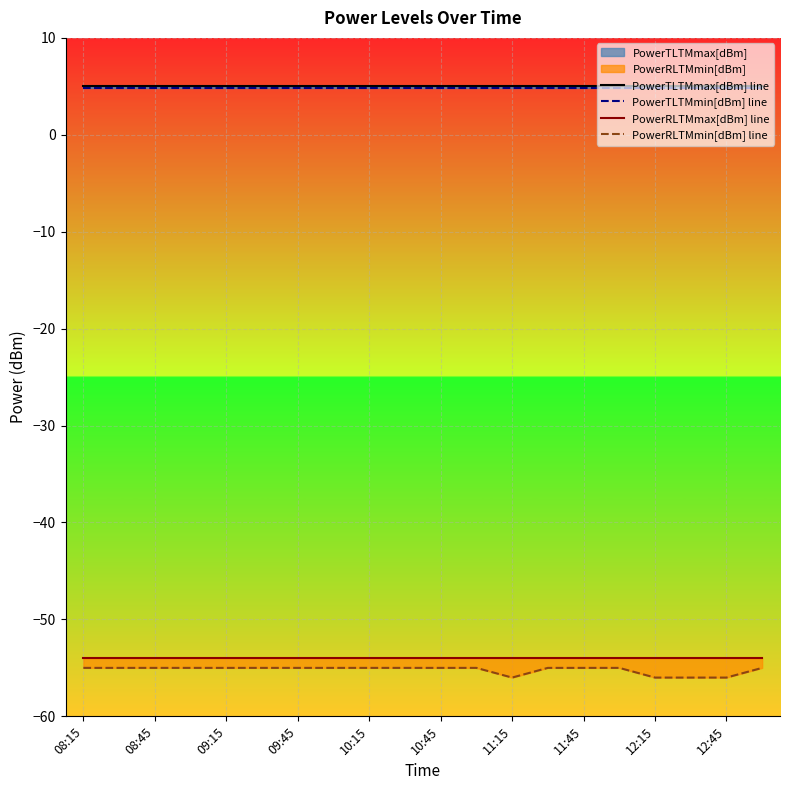

Reading right to left, list all the values displayed in this chart.

PowerTLTMmax[dBm] line: 5.0	5.0	5.0	5.0	5.0	5.0	5.0	5.0	5.0	5.0	5.0	5.0	5.0	5.0	5.0	5.0	5.0	5.0	5.0	5.0
PowerTLTMmin[dBm] line: 4.8	4.8	4.8	4.8	4.8	4.8	4.8	4.8	4.8	4.8	4.8	4.8	4.8	4.8	4.8	4.8	4.8	4.8	4.8	4.8
PowerRLTMmax[dBm] line: -54.0	-54.0	-54.0	-54.0	-54.0	-54.0	-54.0	-54.0	-54.0	-54.0	-54.0	-54.0	-54.0	-54.0	-54.0	-54.0	-54.0	-54.0	-54.0	-54.0
PowerRLTMmin[dBm] line: -55.0	-56.0	-56.0	-56.0	-55.0	-55.0	-55.0	-56.0	-55.0	-55.0	-55.0	-55.0	-55.0	-55.0	-55.0	-55.0	-55.0	-55.0	-55.0	-55.0